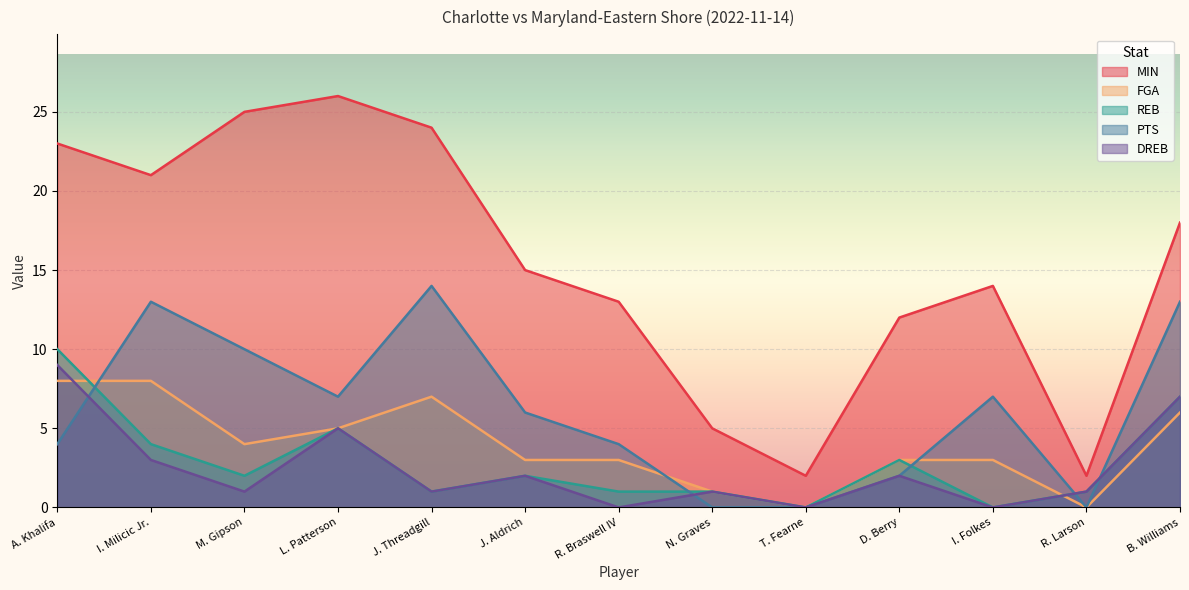

Count the number of data series in this chart.

5